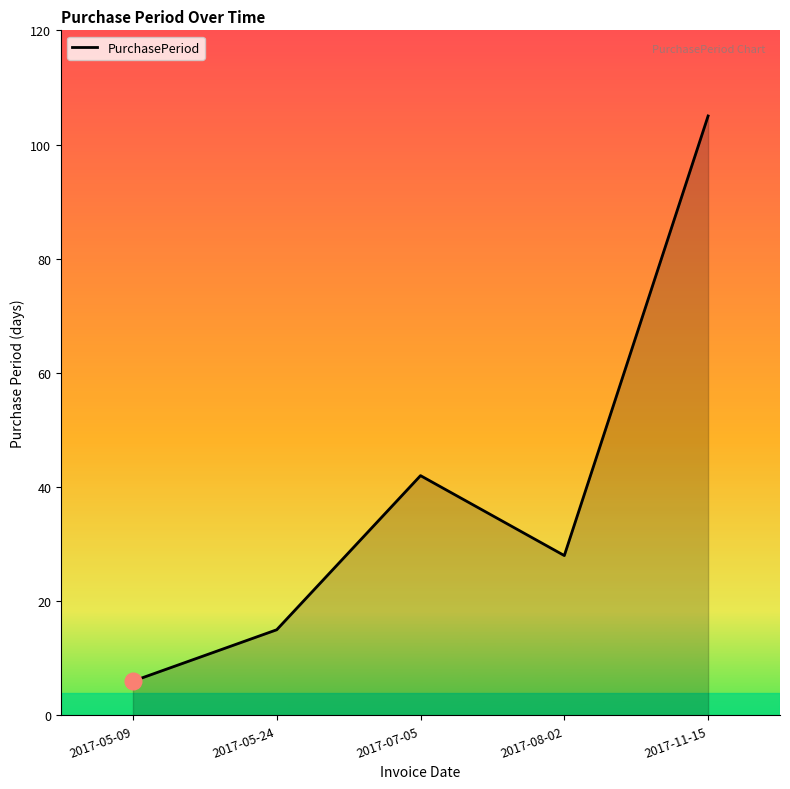

What position from the left is 2017-08-02?

4